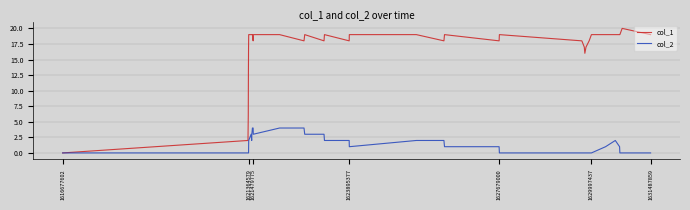

Which series has the largest total across all categories?

col_1